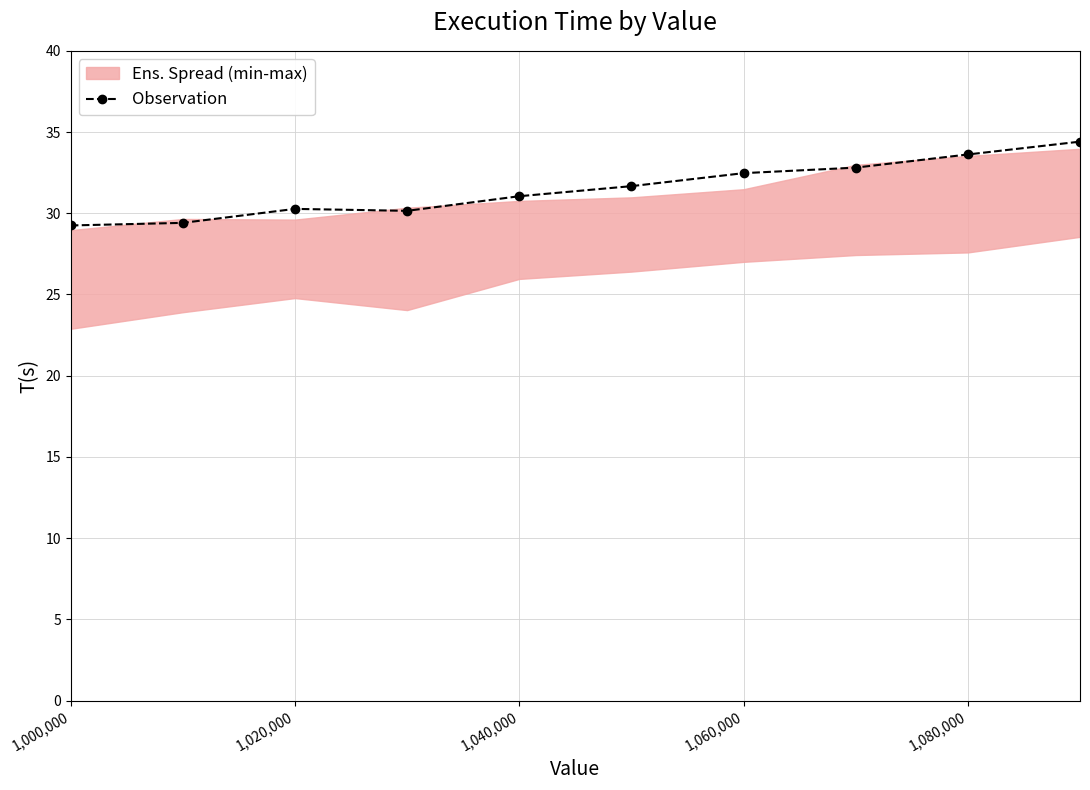

How many points are lower than both their immediate neighbors (excluding endpoints)?

1